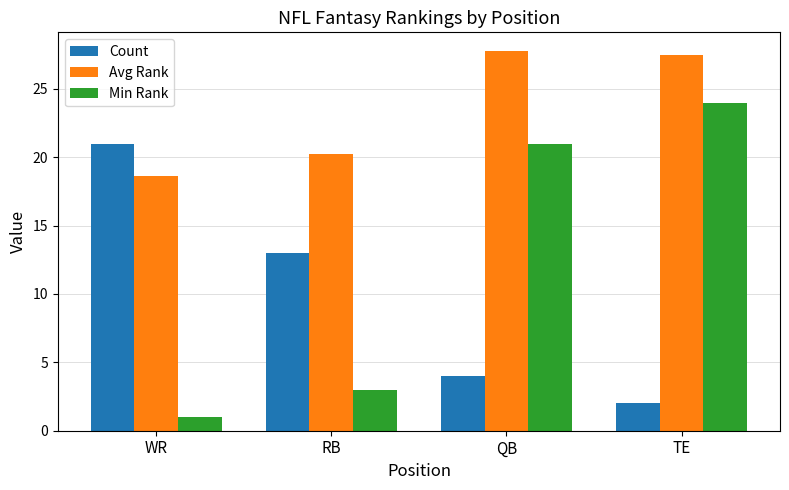

What is the total value across all series at TE?

53.5